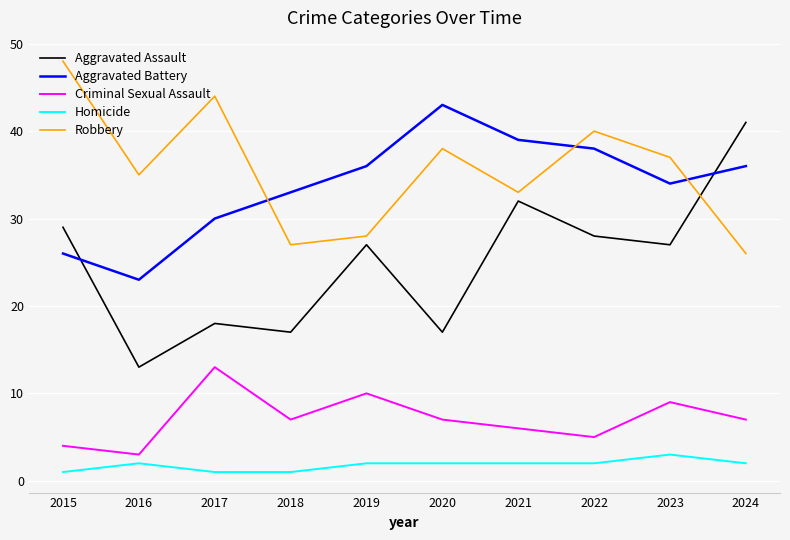

Does the chart display data point markers on the line(s)?

No